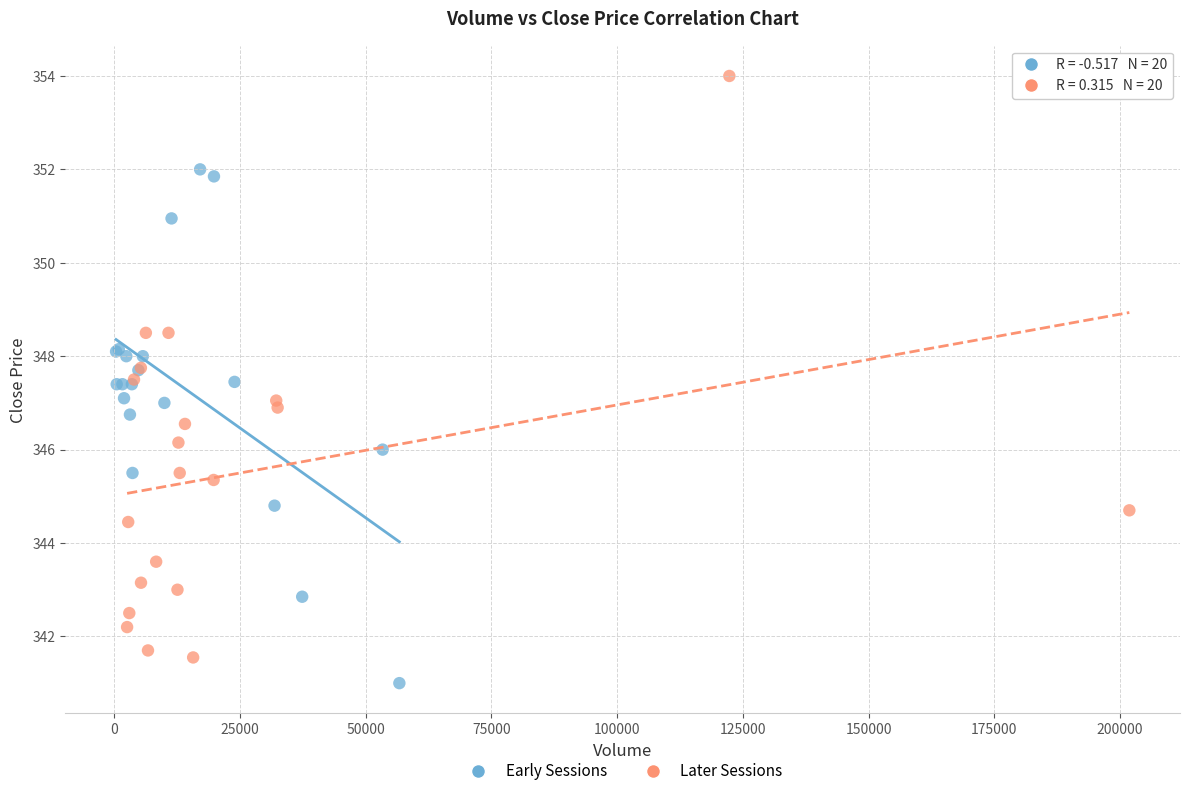

What are all the series names shown in the legend?

Early Sessions, Later Sessions